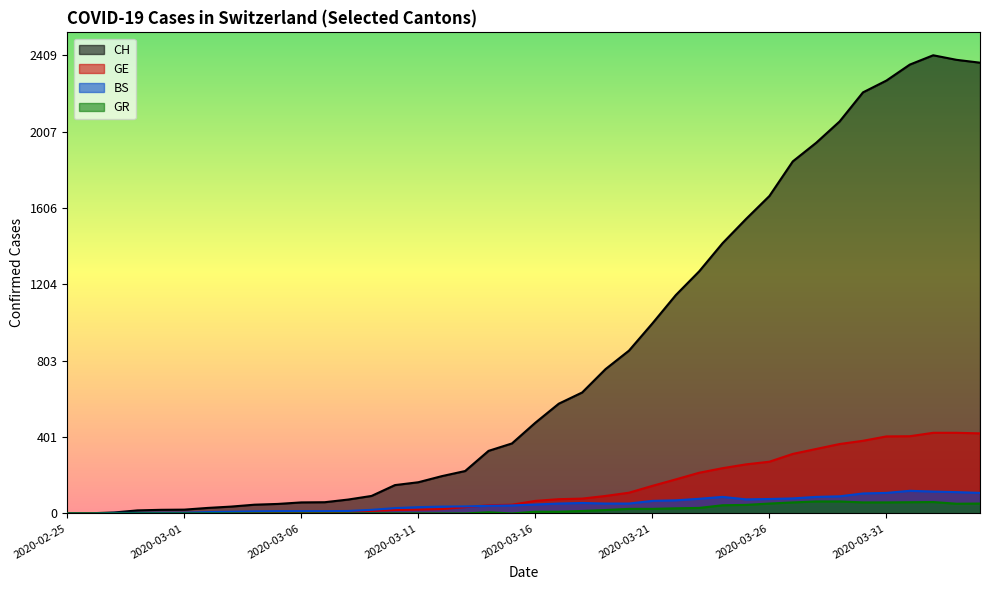

True or false: GE has a value of 577 at 2020-03-29.

False